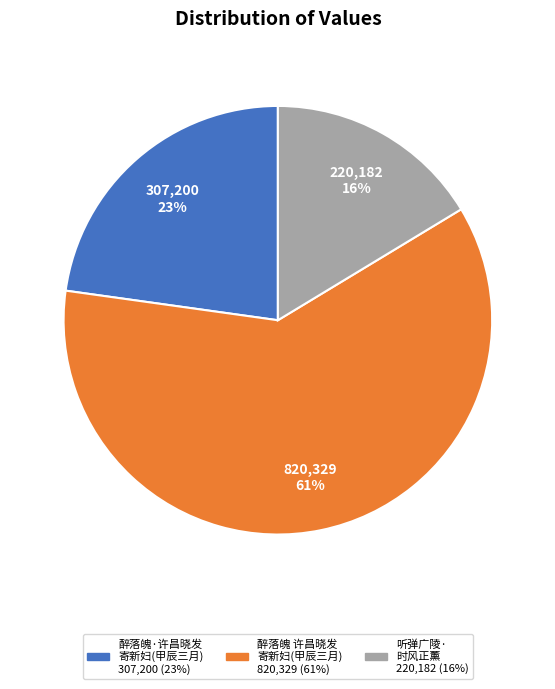

To the nearest percent, what is the average slice percentage?

33%